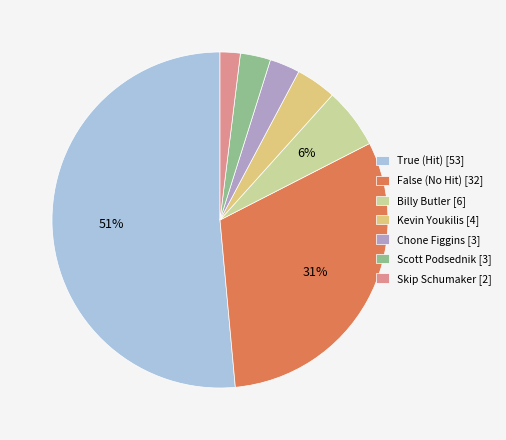

Is there any slice that represents more than half of the pie?

Yes